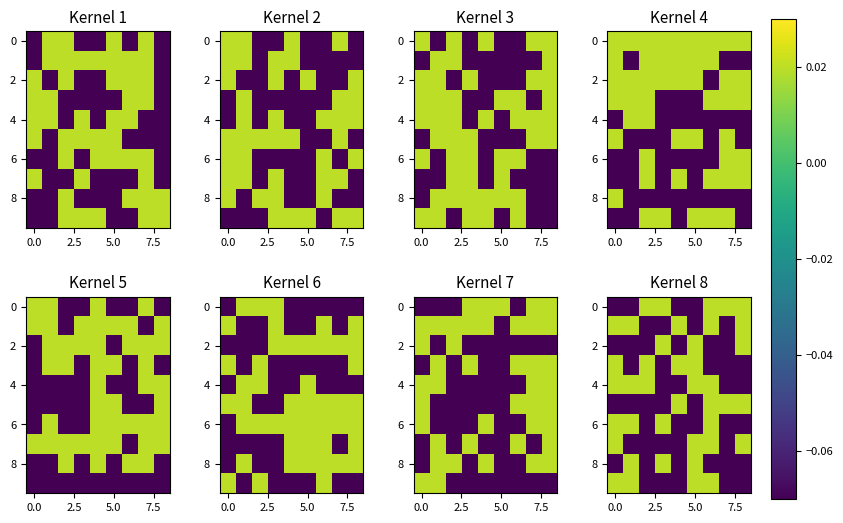

Which has a higher value, 8 or 7?

8